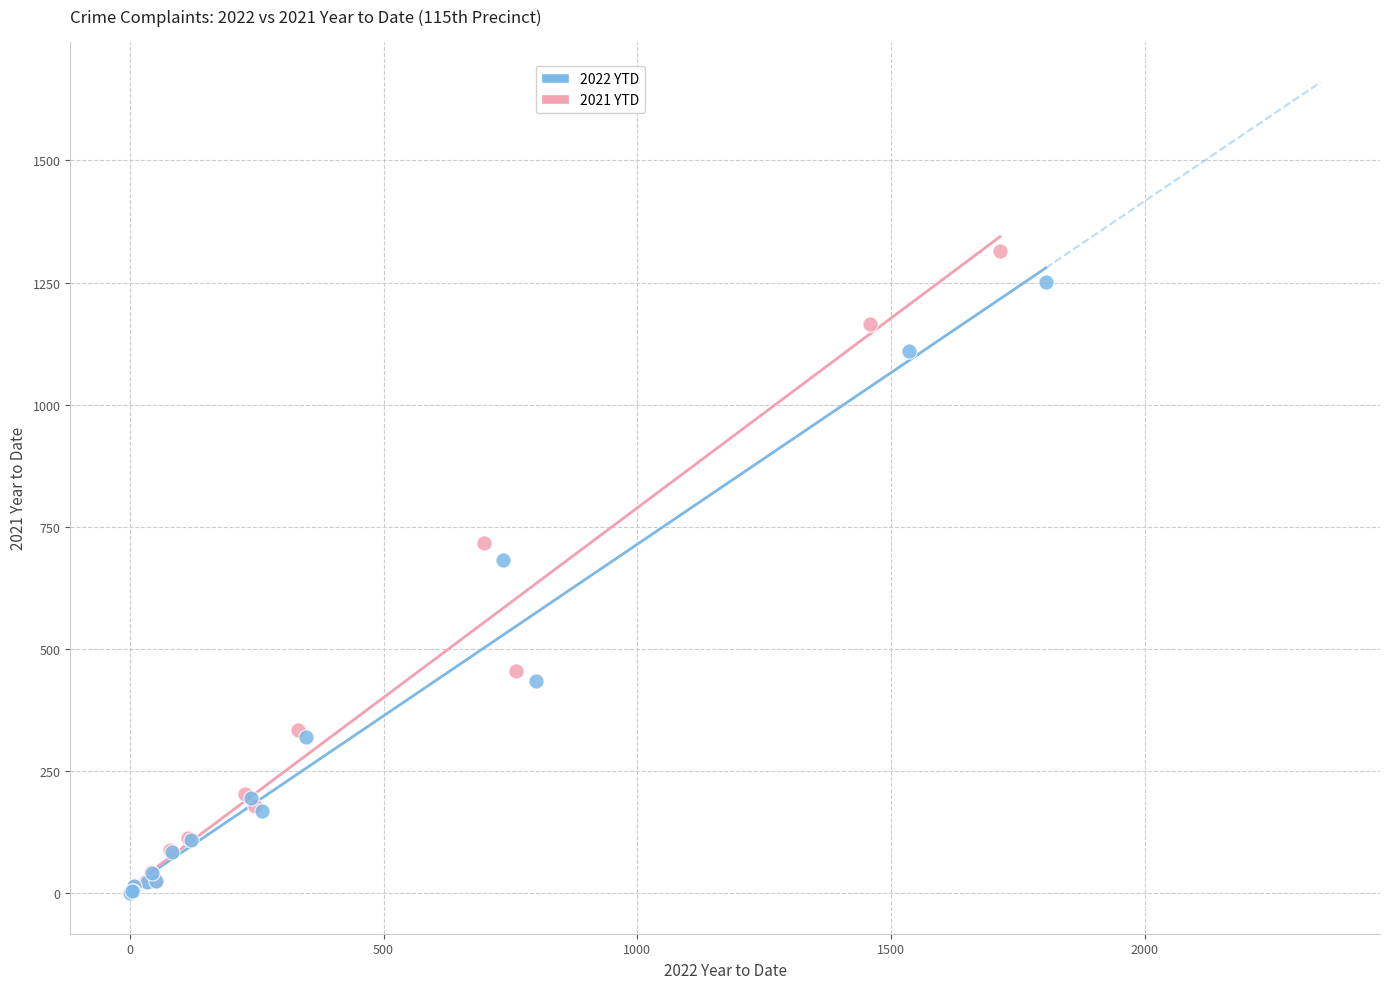

Which series has the largest Y range (max minus min)?

2021 YTD